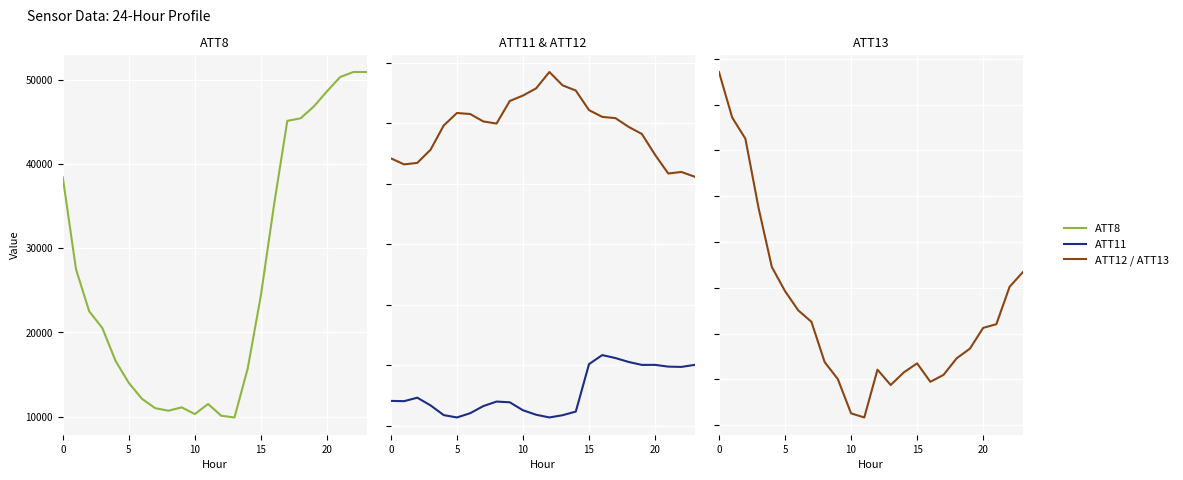

Which series has the widest spread of values?

ATT8